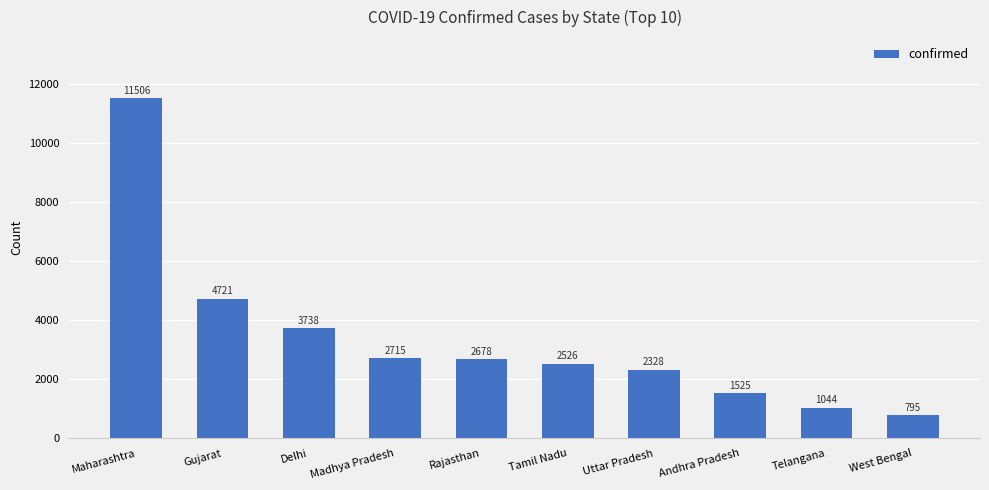

Rank the categories by value from highest to lowest.

Maharashtra, Gujarat, Delhi, Madhya Pradesh, Rajasthan, Tamil Nadu, Uttar Pradesh, Andhra Pradesh, Telangana, West Bengal